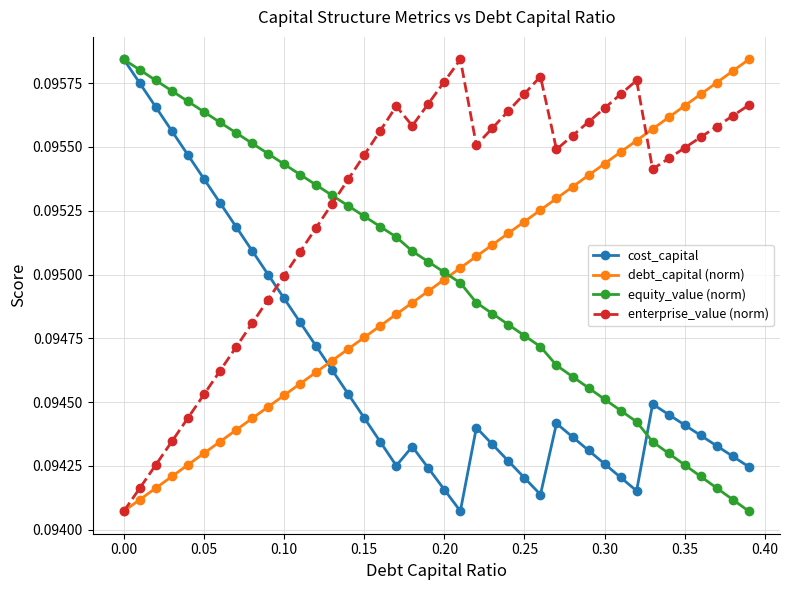

In enterprise_value (norm), how many points are lower than both neighbors (excluding endpoints)?

4